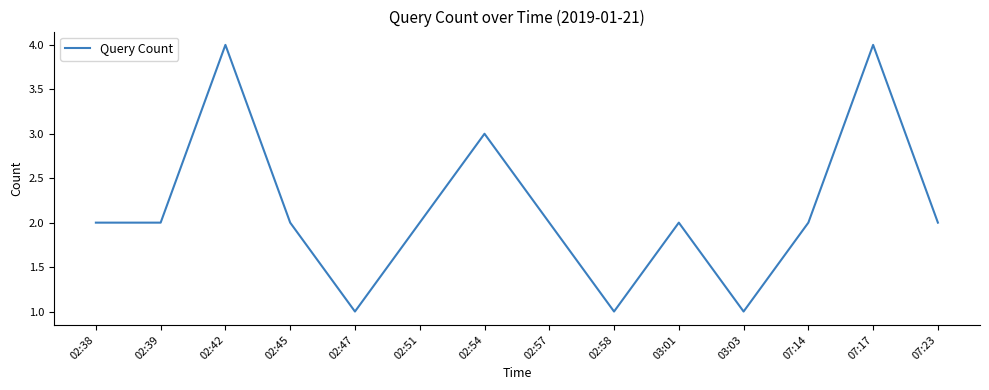

Is it true that the value at 02:58 is 0?

False